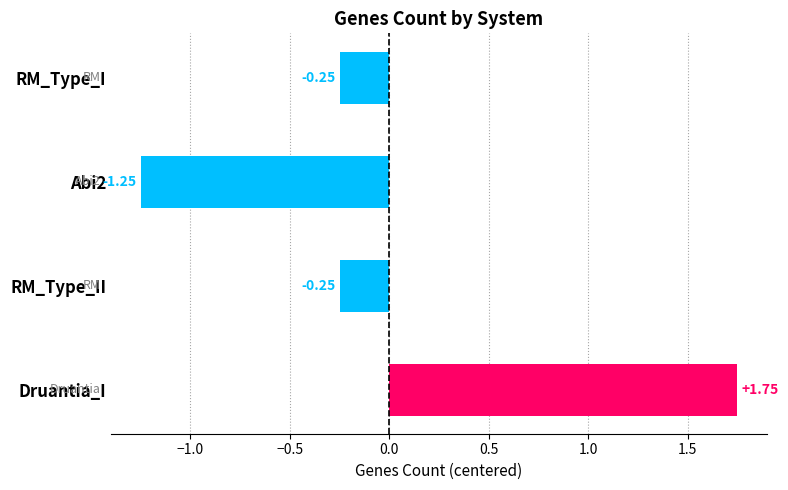

At which category does the chart reach its peak across all series?

Druantia_I